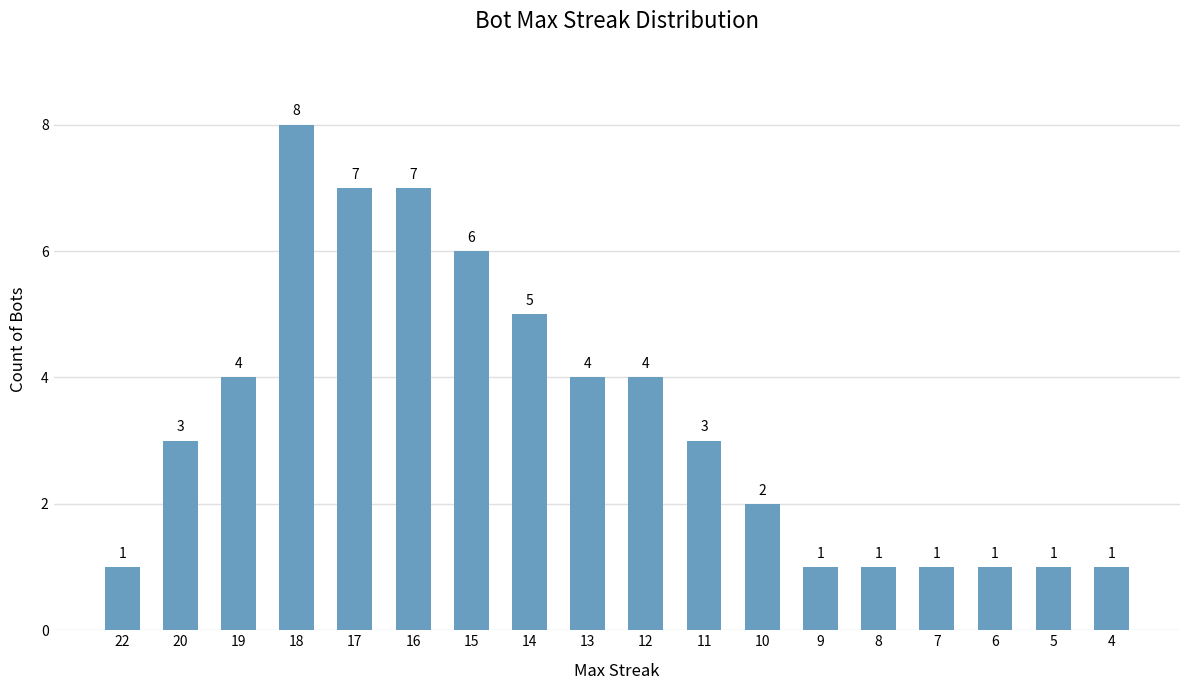

What is the sum of all values?

60